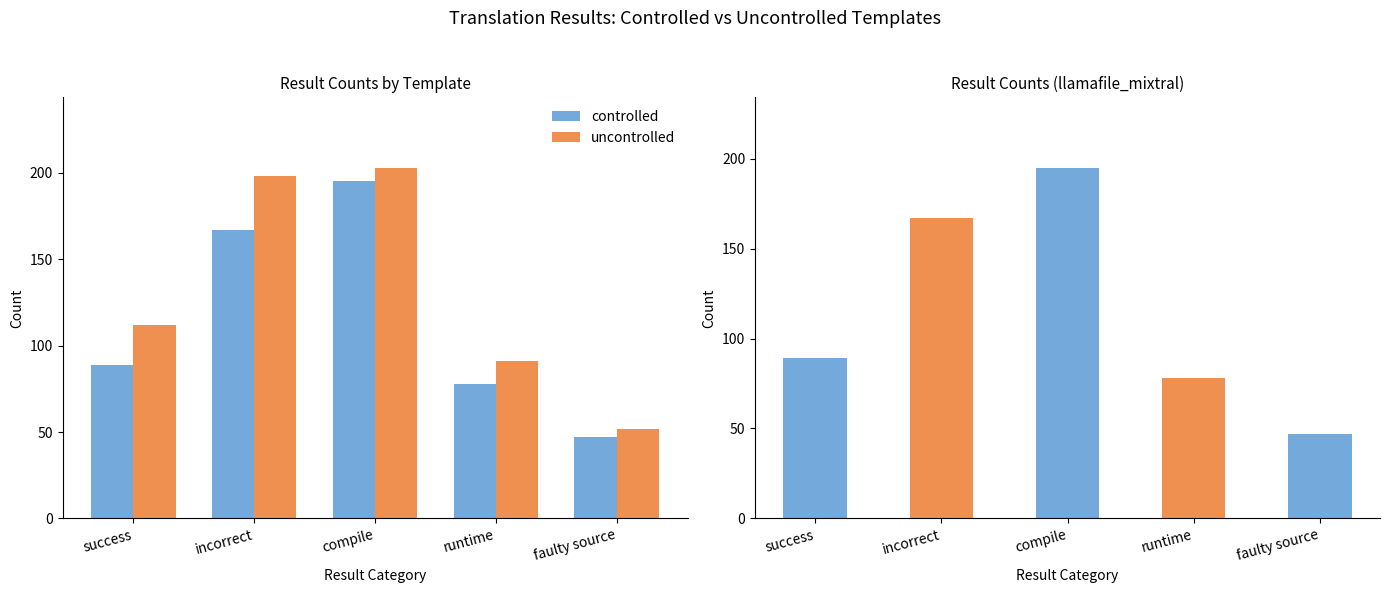

What position from the left is runtime?

4